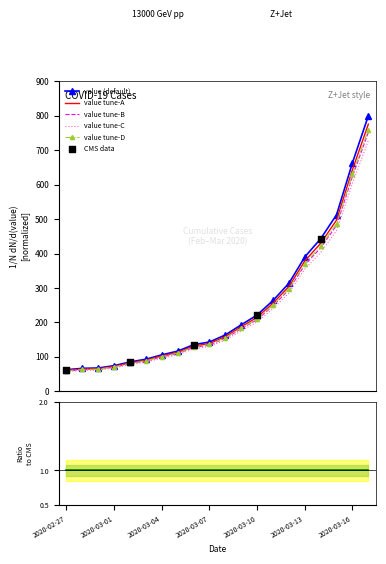

What is the change in value from 2020-03-08 to 2020-03-13?

+226.5